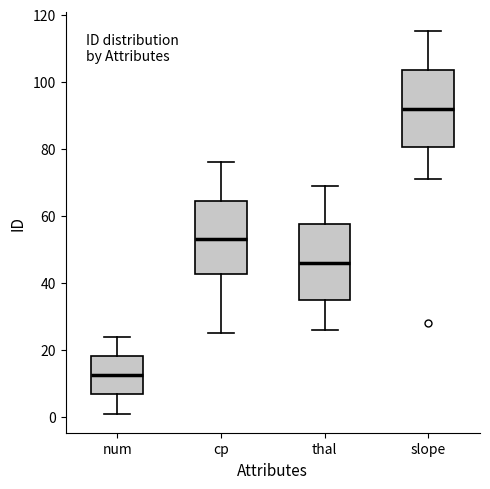

Reading left to right, transcribe this box plot: for each box, give where its median line is, the range the box spans, and where its two whiskers end, as read against the y-axis. The values are not printed on the chart, so give them approximately, as read against the axis.

num: median 12, box 6 to 18, whiskers 2 to 24
cp: median 54, box 42 to 64, whiskers 26 to 76
thal: median 46, box 34 to 58, whiskers 26 to 70
slope: median 92, box 80 to 104, whiskers 72 to 116